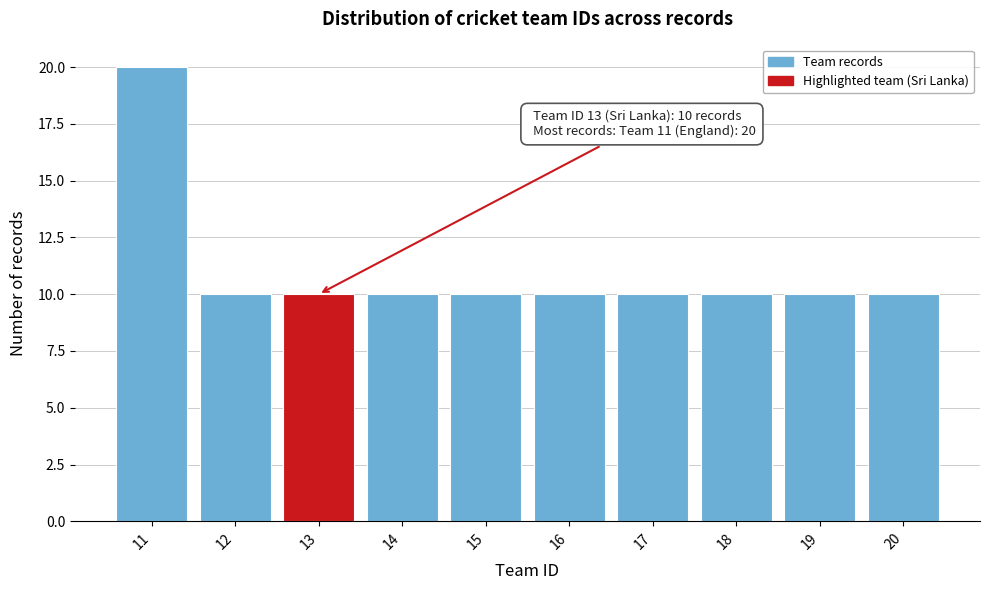

Which range on the x-axis has the tallest bar?

10.5 to 11.5